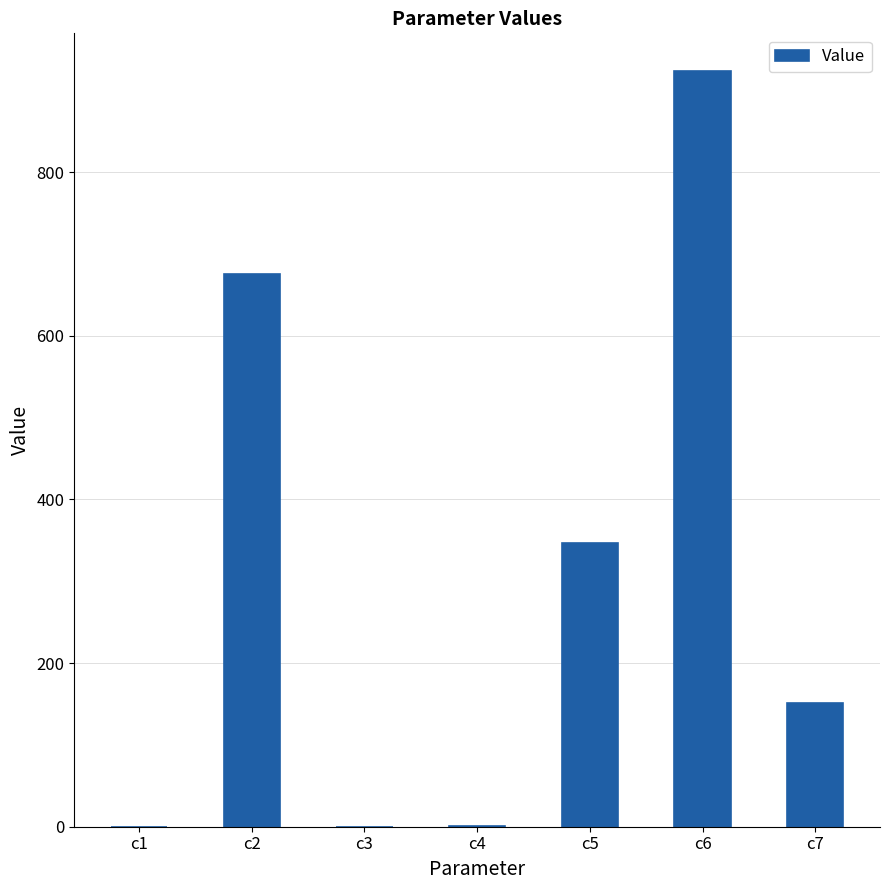

The value at c2 is 288.2. True or false?

False